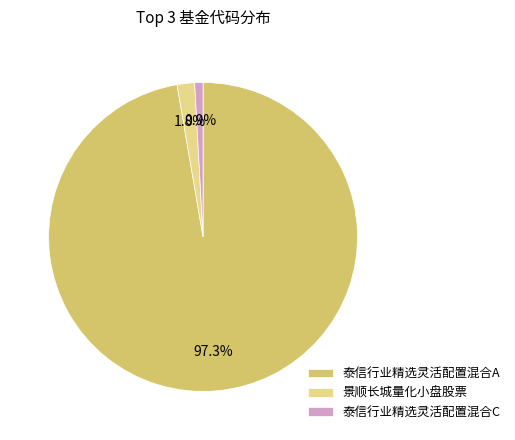

Does 泰信行业精选灵活配置混合A represent more than half of the total?

Yes